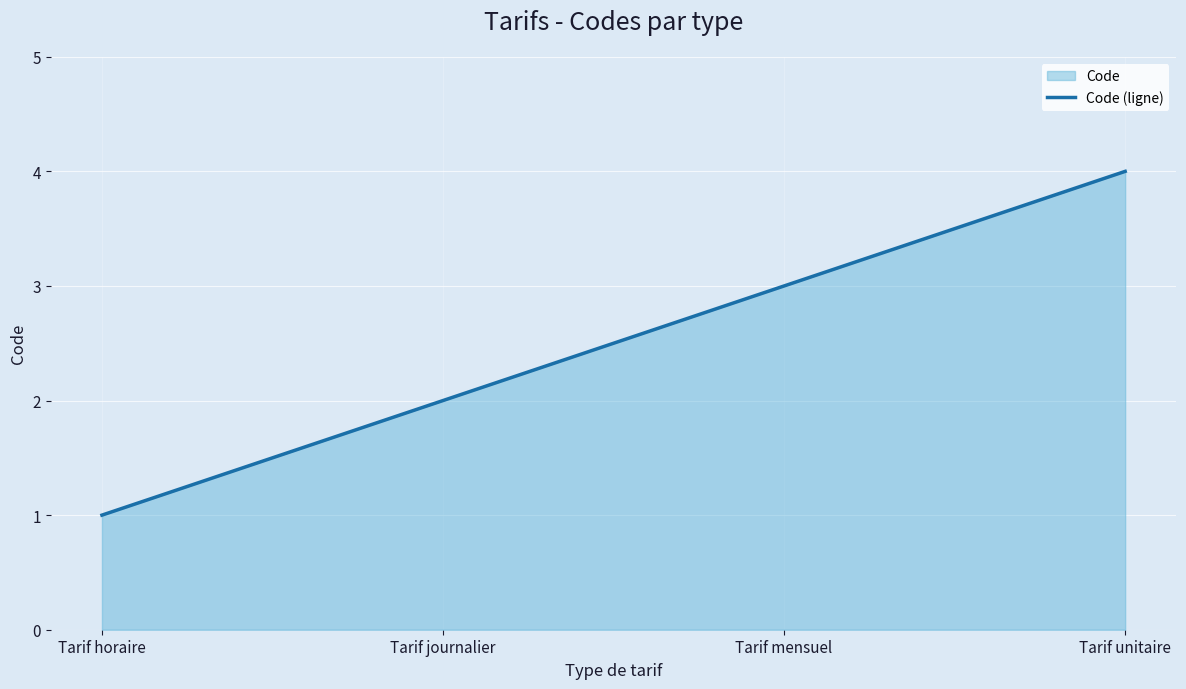

How many values are between 2 and 4?

3